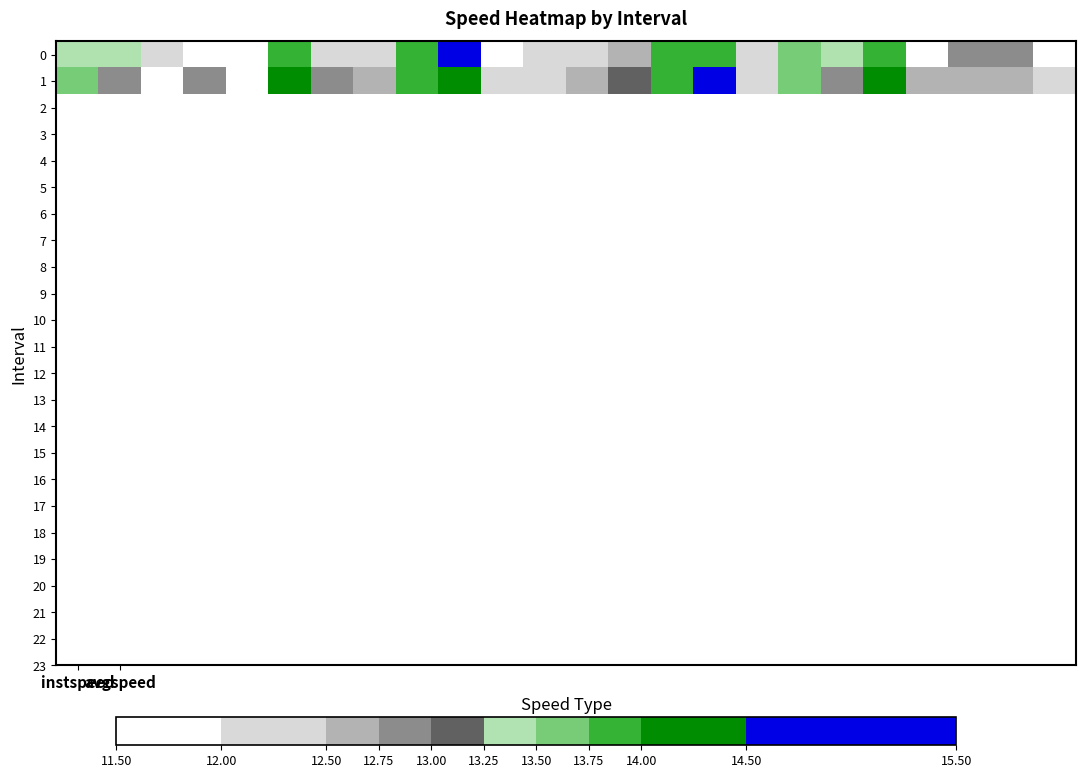

Reading left to right, transcribe all the data shown in this chart.

0: 13.3	13.5	12.1	12.0	11.7	13.8	12.2	12.2	13.9	15.2	12.0	12.0	12.3	12.7	13.9	13.9	12.1	13.7	13.3	13.9	12.0	12.8	12.8	11.8
1: 13.5	13.0	11.9	12.8	11.8	14.3	12.9	12.7	13.9	14.4	12.3	12.4	12.7	13.1	13.9	14.6	12.4	13.5	12.9	14.5	12.6	12.7	12.5	12.3